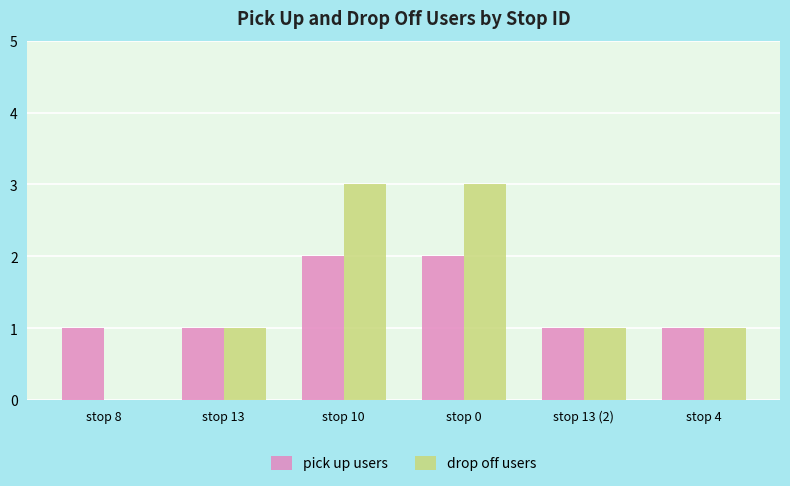

Does the chart contain stacked bars?

No